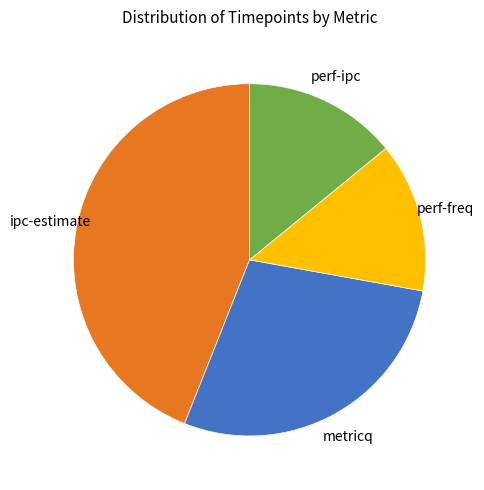

Between perf-ipc and metricq, which is larger?

metricq